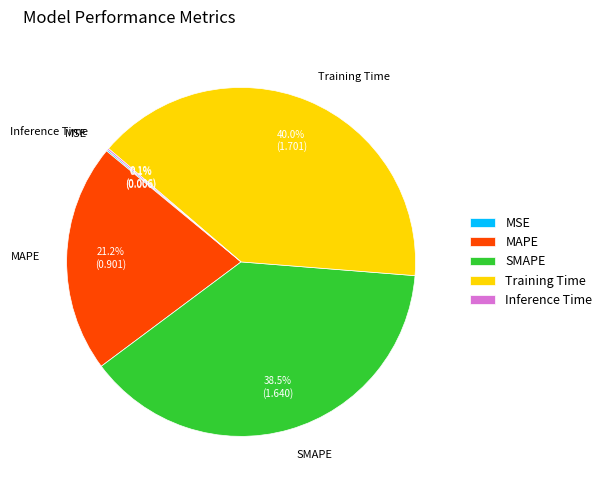

Which slice is the largest?

Training Time